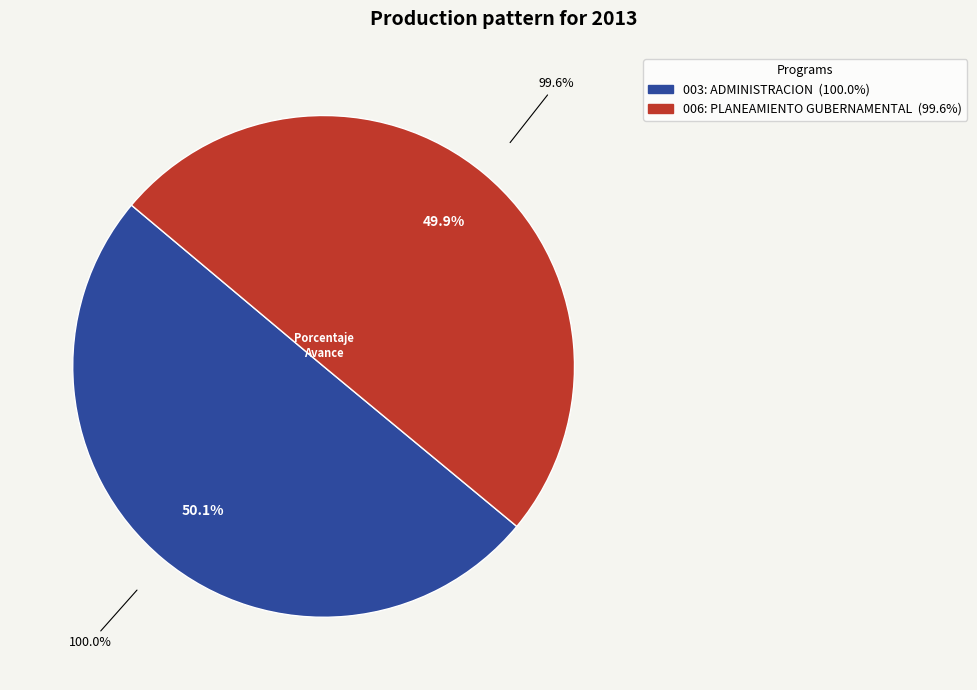

What percentage is the 006: PLANEAMIENTO GUBERNAMENTAL slice, to the nearest percent?

50%